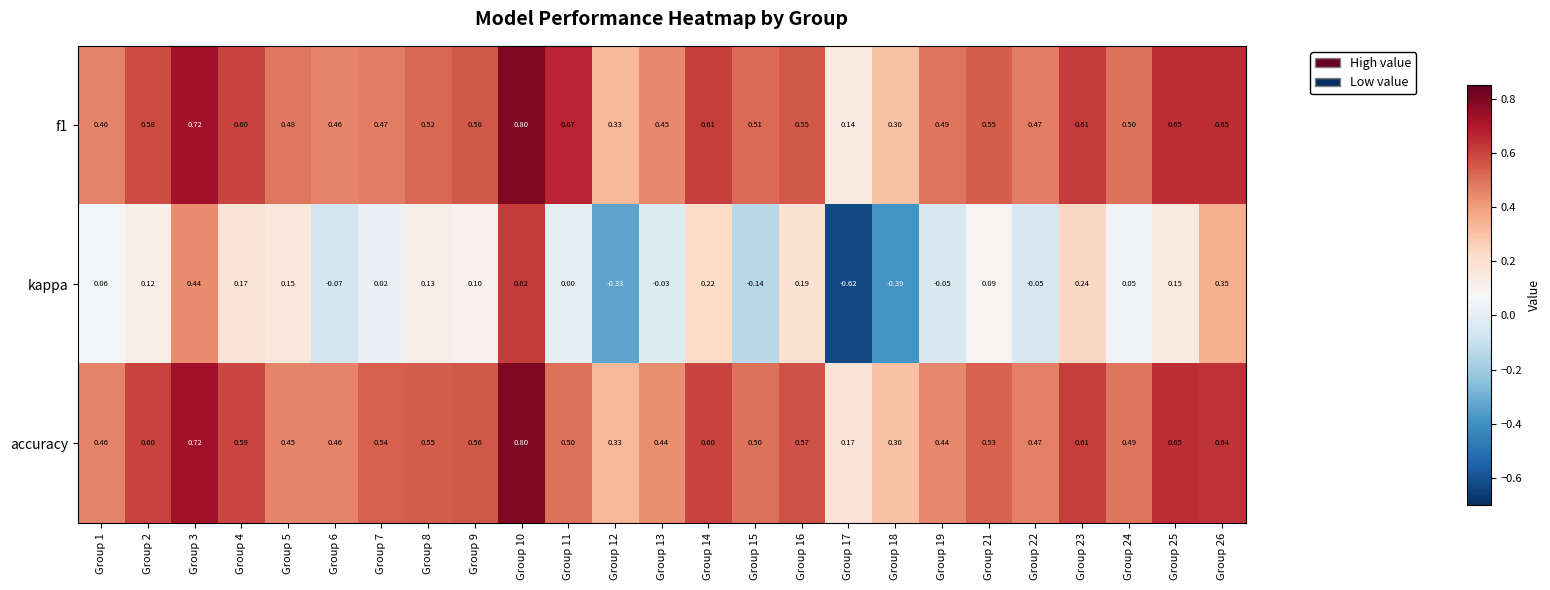

Between Group 1 and Group 22, which series saw the biggest shift?

kappa